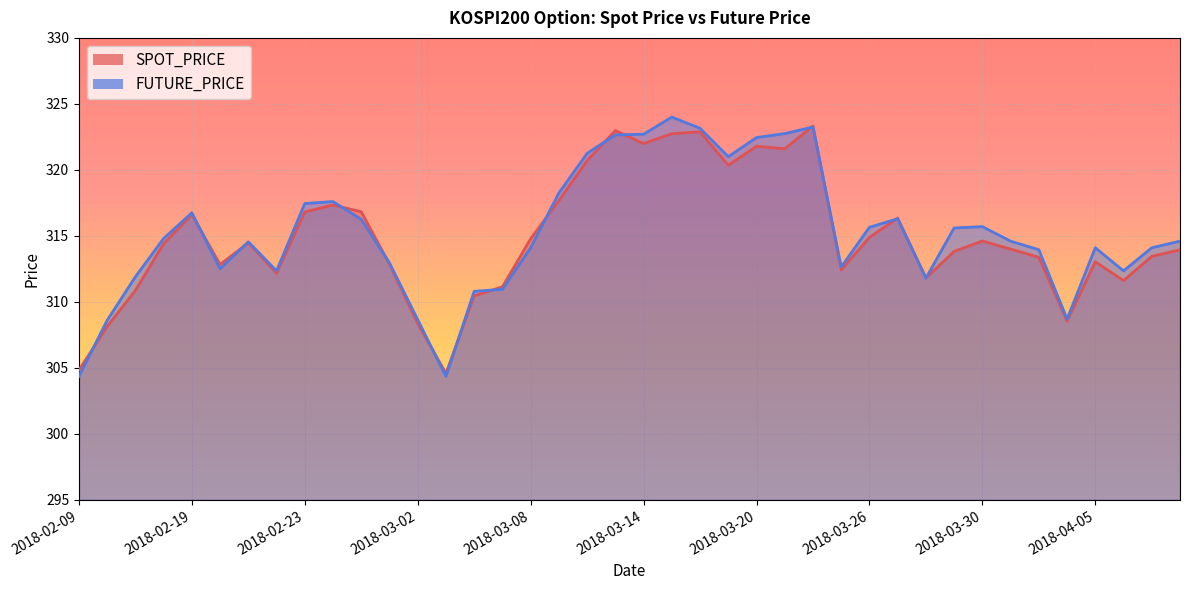

What are all the series names shown in the legend?

SPOT_PRICE, FUTURE_PRICE